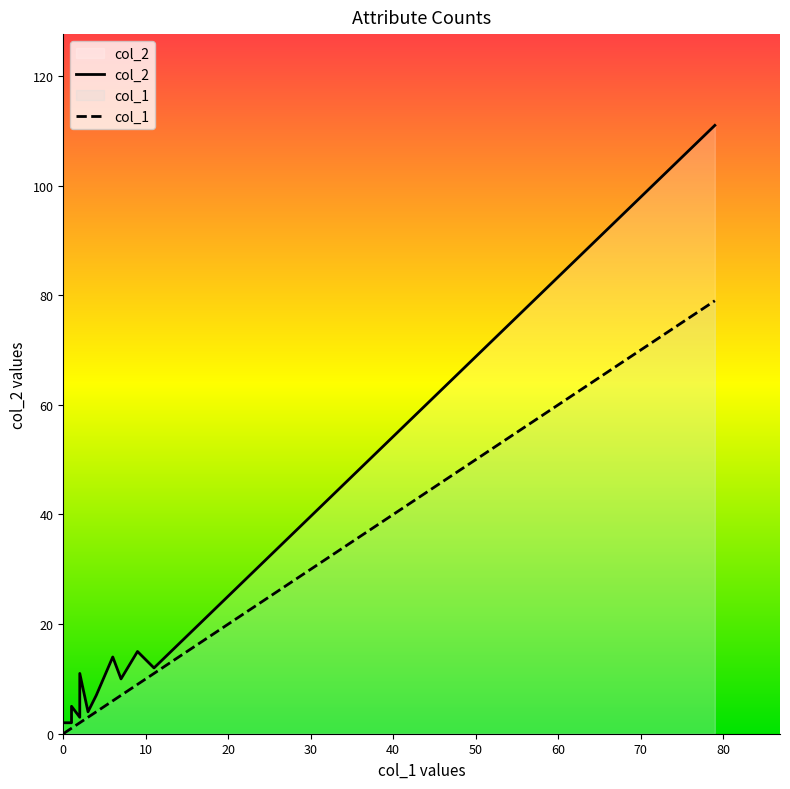

How many lines are shown in the chart?

2